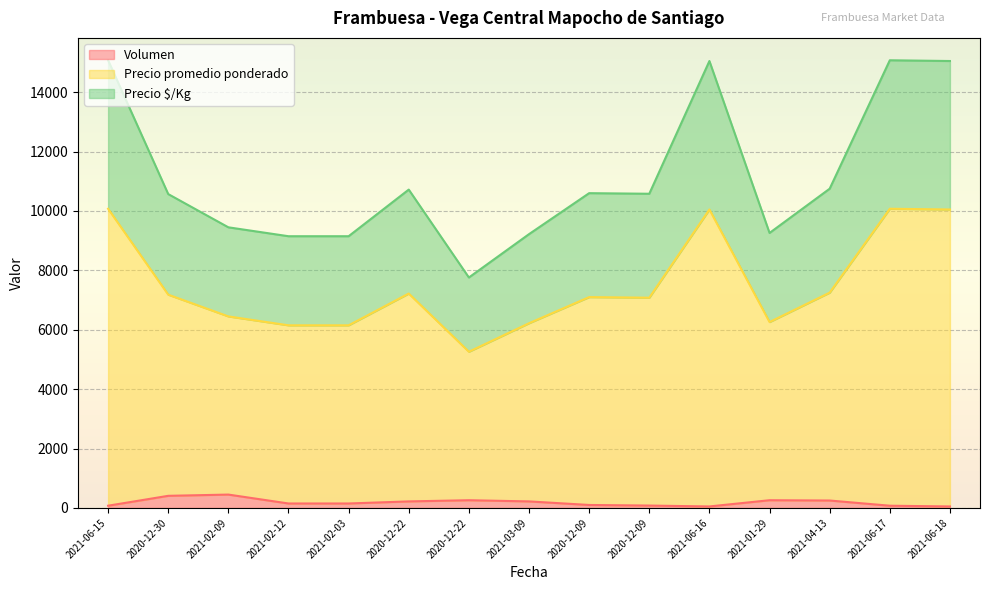

Is the value of Volumen at 2020-12-22 greater than the value of Precio $/Kg at 2020-12-22?

No